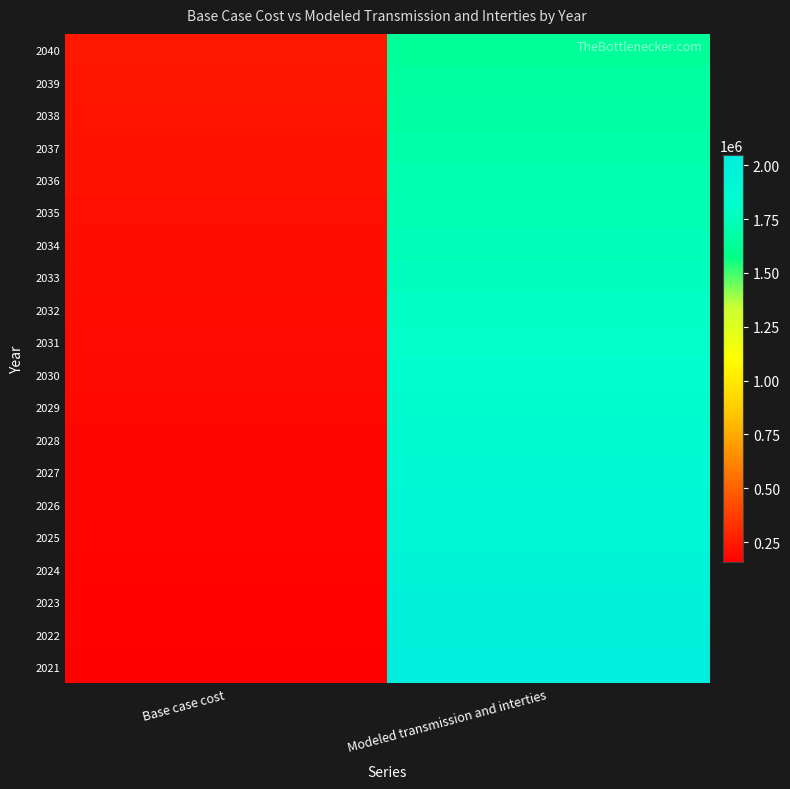

Reading right to left, extract all data points from this chart.

2021: Modeled transmission and interties=2046616.1	Base case cost=156677.7
2022: Modeled transmission and interties=2019843.9	Base case cost=161788.5
2023: Modeled transmission and interties=1992864.0	Base case cost=165246.6
2024: Modeled transmission and interties=1966102.4	Base case cost=168188.0
2025: Modeled transmission and interties=1940737.1	Base case cost=172044.5
2026: Modeled transmission and interties=1916045.5	Base case cost=176377.7
2027: Modeled transmission and interties=1892012.2	Base case cost=180289.6
2028: Modeled transmission and interties=1868509.0	Base case cost=184161.4
2029: Modeled transmission and interties=1845750.7	Base case cost=188588.3
2030: Modeled transmission and interties=1822877.0	Base case cost=191211.5
2031: Modeled transmission and interties=1801330.4	Base case cost=196152.3
2032: Modeled transmission and interties=1781003.8	Base case cost=201079.7
2033: Modeled transmission and interties=1760993.6	Base case cost=206095.9
2034: Modeled transmission and interties=1741822.8	Base case cost=211578.4
2035: Modeled transmission and interties=1722184.1	Base case cost=215262.0
2036: Modeled transmission and interties=1703828.8	Base case cost=220384.3
2037: Modeled transmission and interties=1685245.5	Base case cost=223645.6
2038: Modeled transmission and interties=1668221.9	Base case cost=229288.5
2039: Modeled transmission and interties=1651031.3	Base case cost=233557.7
2040: Modeled transmission and interties=1635398.8	Base case cost=239771.0